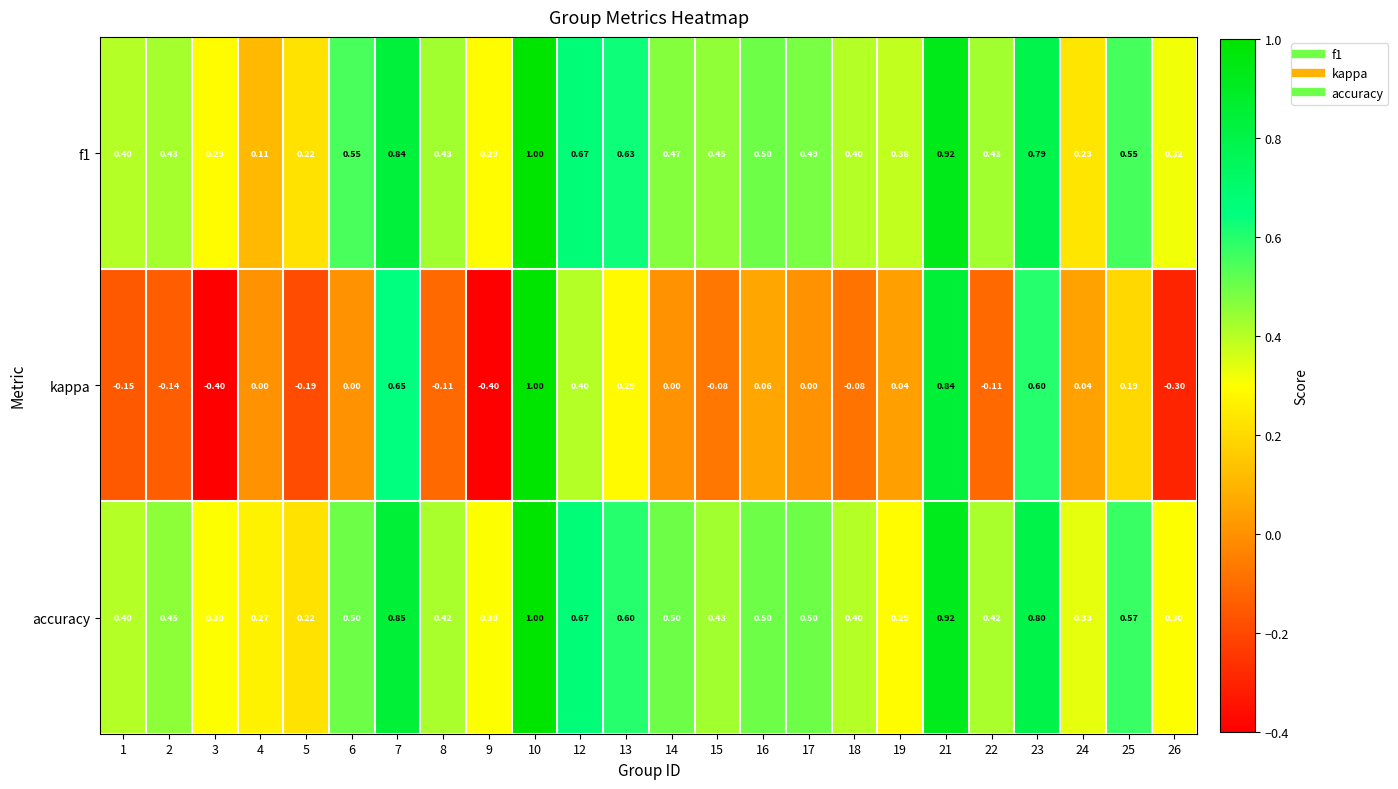

What is the spread (max minus min) of values at 18?

0.5